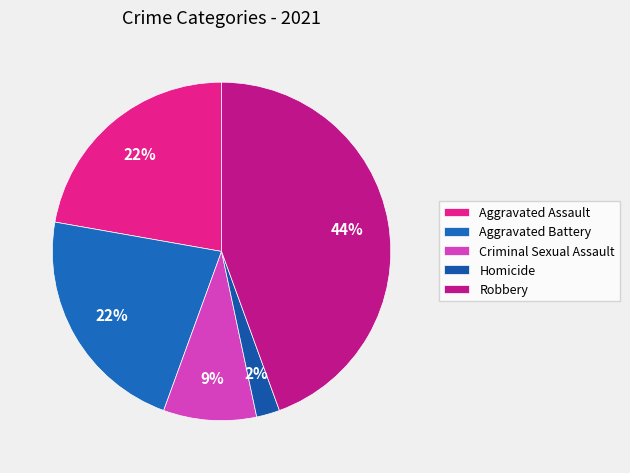

Do Robbery and Aggravated Battery together represent more than half of the pie?

Yes